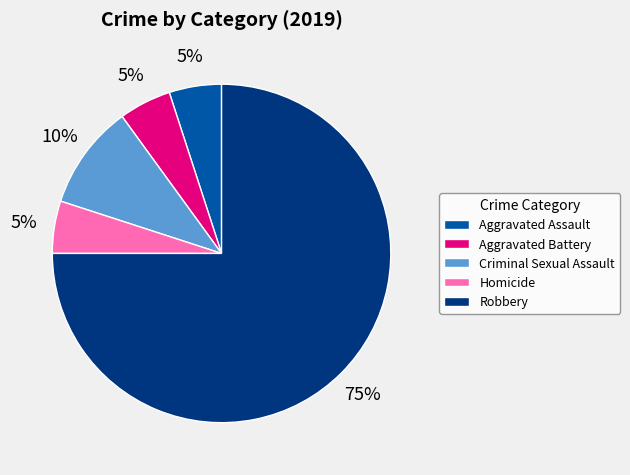

To the nearest percent, what percentage of the pie is Aggravated Assault?

5%